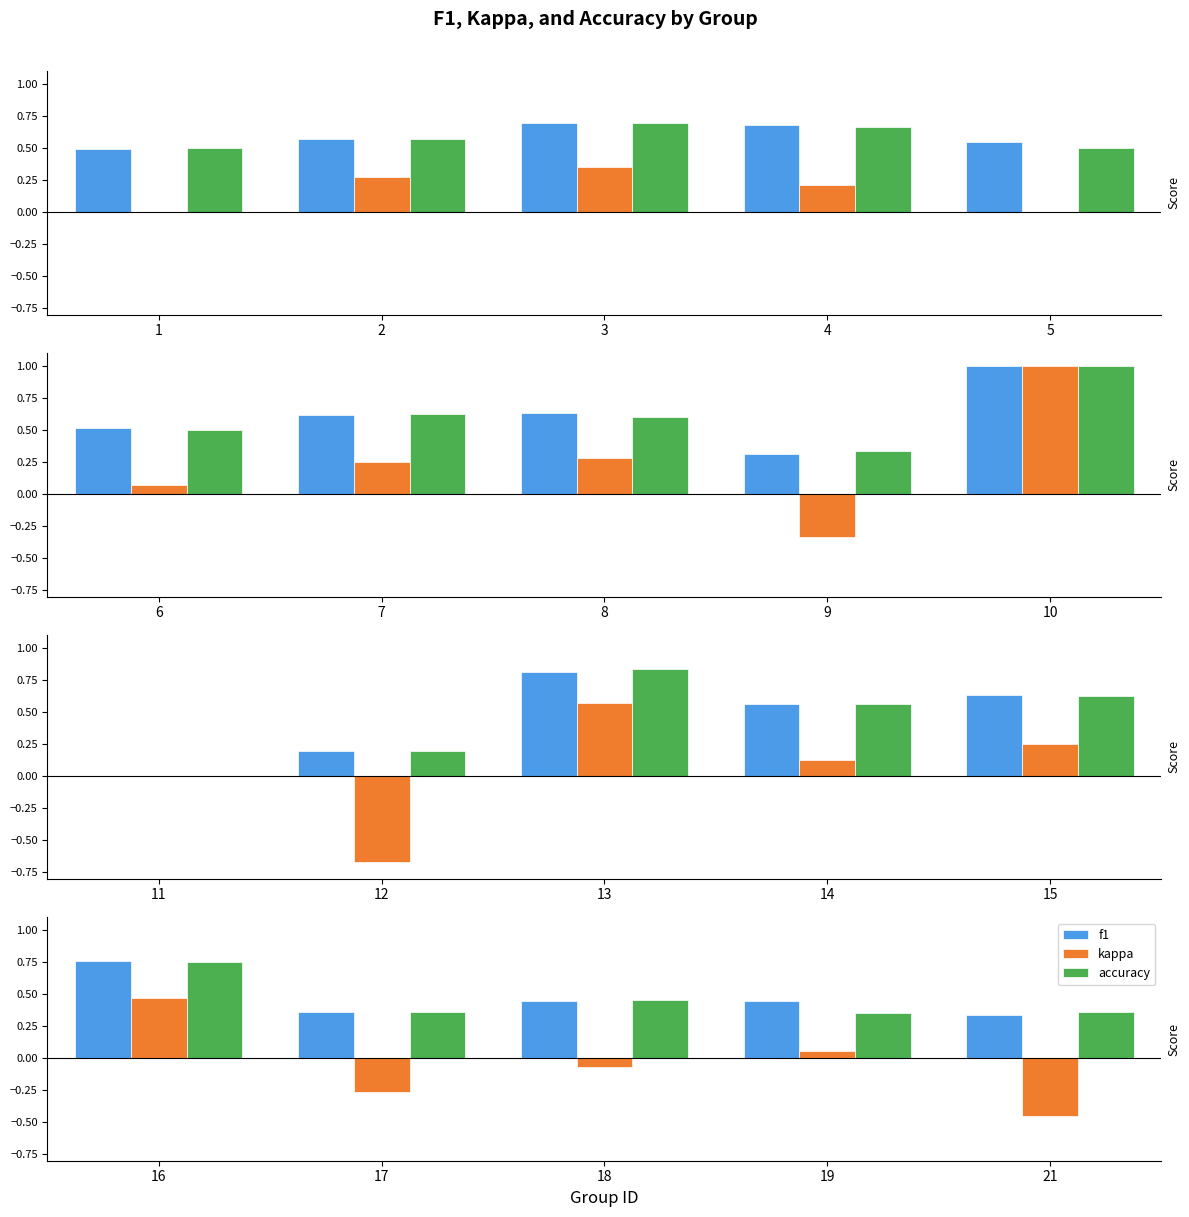

Are the bars grouped side by side (vs. stacked)?

Yes